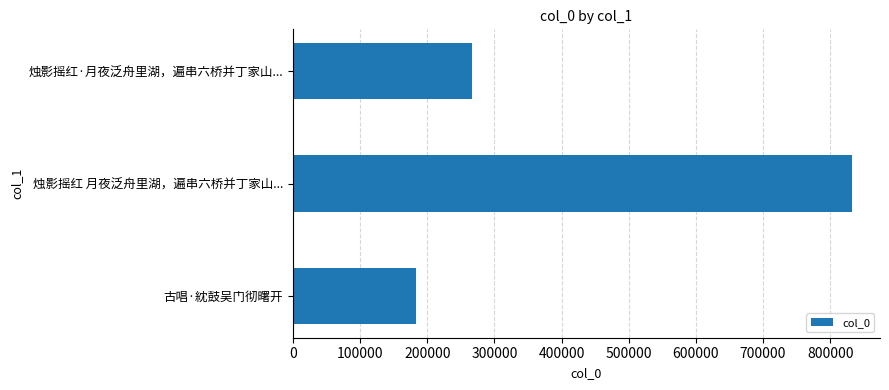

What is the ratio of the value at 烛影摇红·月夜泛舟里湖，遍串六桥并丁家山... to the value at 烛影摇红 月夜泛舟里湖，遍串六桥并丁家山...?

0.3